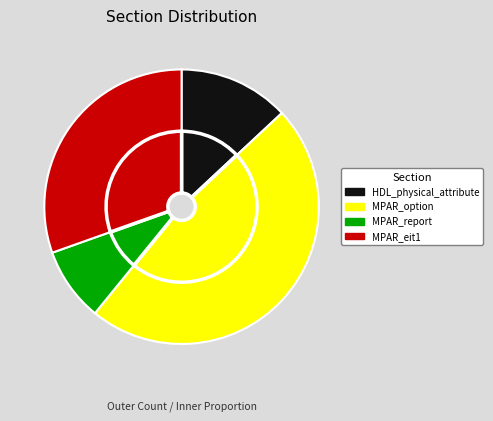

What is the largest slice in the pie chart?

MPAR_option